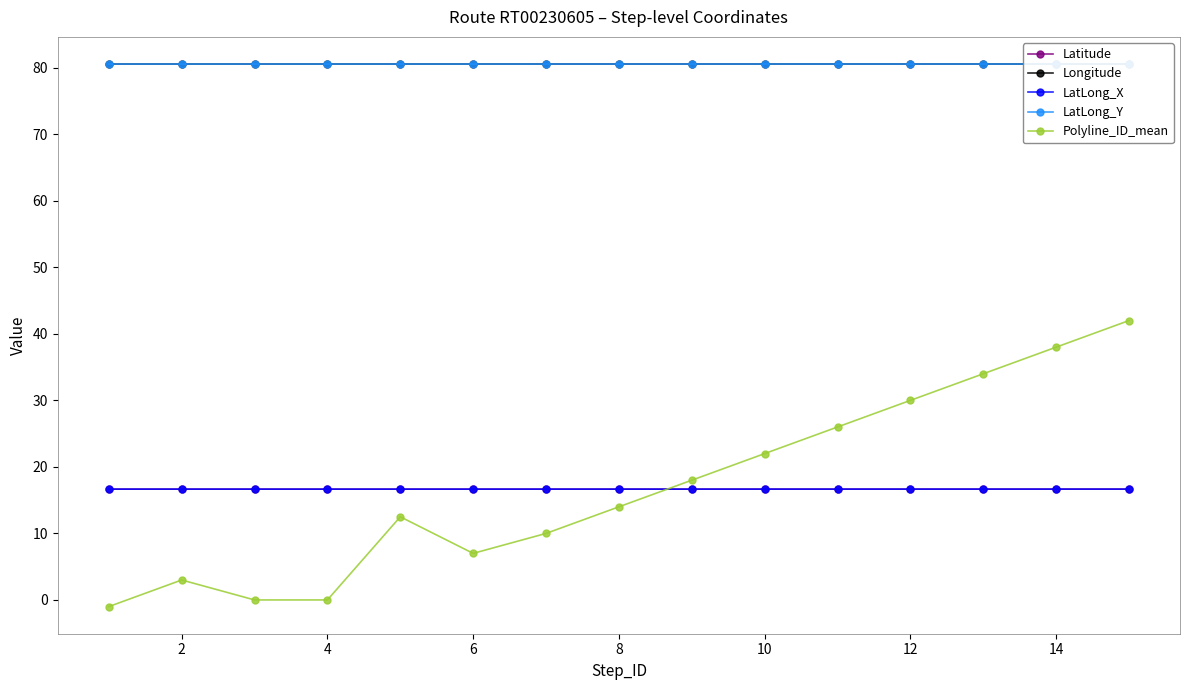

True or false: Latitude and Polyline_ID_mean cross at least once.

True